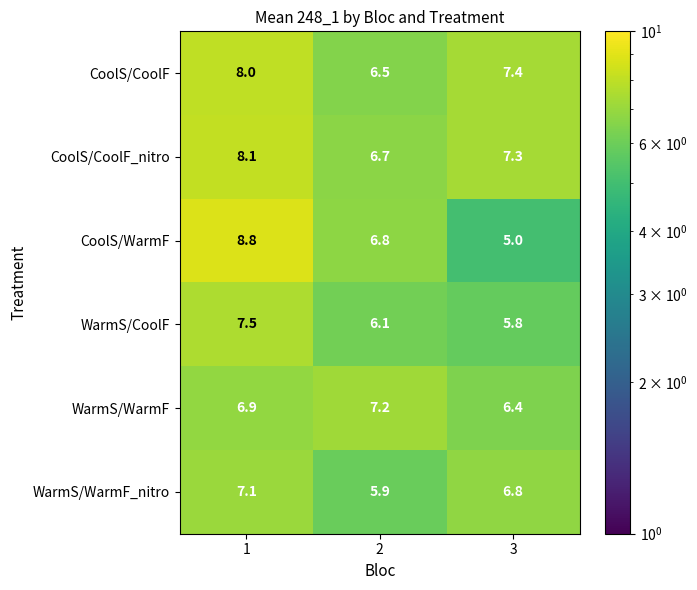

Read the CoolS/CoolF value at 1.

8.0